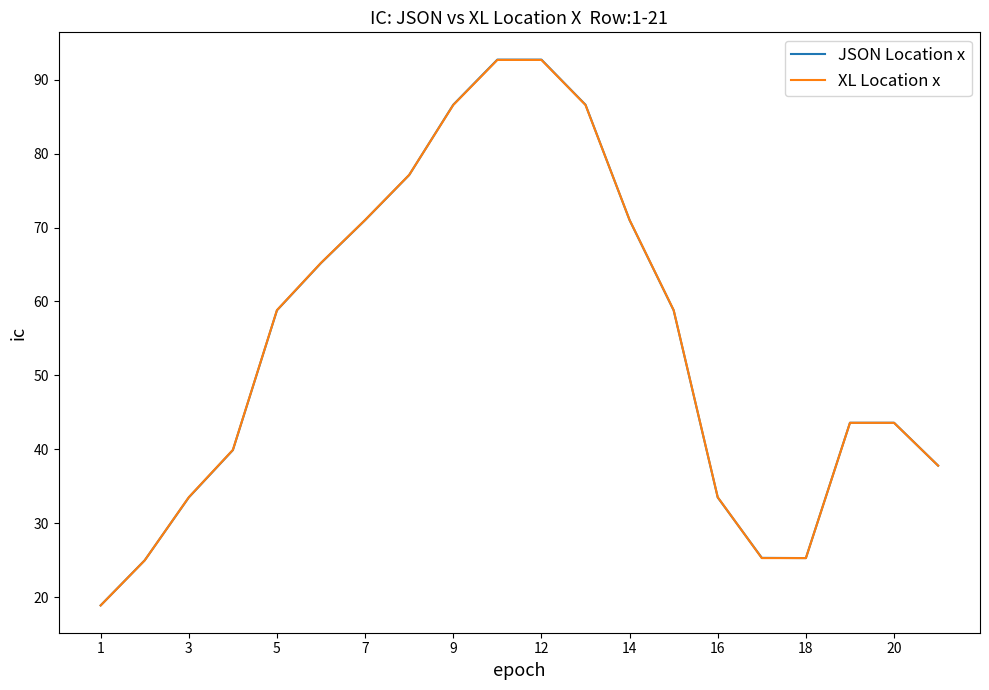

What is the minimum value shown in the chart?

18.9